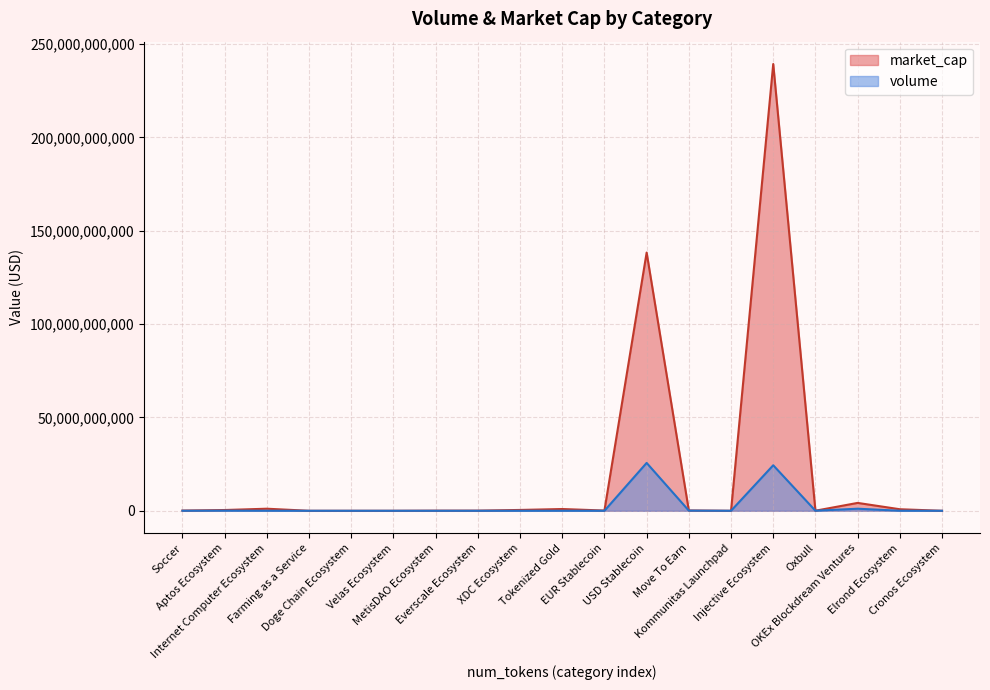

Reading right to left, what are all the values shown in this chart?

volume: Cronos Ecosystem=252342.3	Elrond Ecosystem=22483456.2	OKEx Blockdream Ventures=1112923345.7	Oxbull=32803627.9	Injective Ecosystem=24385972147.9	Kommunitas Launchpad=2163567.7	Move To Earn=87249810.8	USD Stablecoin=25643831557.9	EUR Stablecoin=1763909.4	Tokenized Gold=10330570.3	XDC Ecosystem=5830254.7	Everscale Ecosystem=2400458.3	MetisDAO Ecosystem=1435606.7	Velas Ecosystem=46797.5	Doge Chain Ecosystem=967044.0	Farming as a Service=56755.1	Internet Computer Ecosystem=25419886.0	Aptos Ecosystem=65345458.7	Soccer=19754237.6
market_cap: Cronos Ecosystem=883611.2	Elrond Ecosystem=825737239.0	OKEx Blockdream Ventures=4219587987.5	Oxbull=42045129.4	Injective Ecosystem=239376374631.2	Kommunitas Launchpad=2785117.9	Move To Earn=173427514.0	USD Stablecoin=138344040412.6	EUR Stablecoin=131738706.0	Tokenized Gold=944233079.7	XDC Ecosystem=448286524.8	Everscale Ecosystem=85600773.8	MetisDAO Ecosystem=70670314.4	Velas Ecosystem=752581.7	Doge Chain Ecosystem=0.0	Farming as a Service=0.0	Internet Computer Ecosystem=1111859058.0	Aptos Ecosystem=410927285.0	Soccer=118757060.5